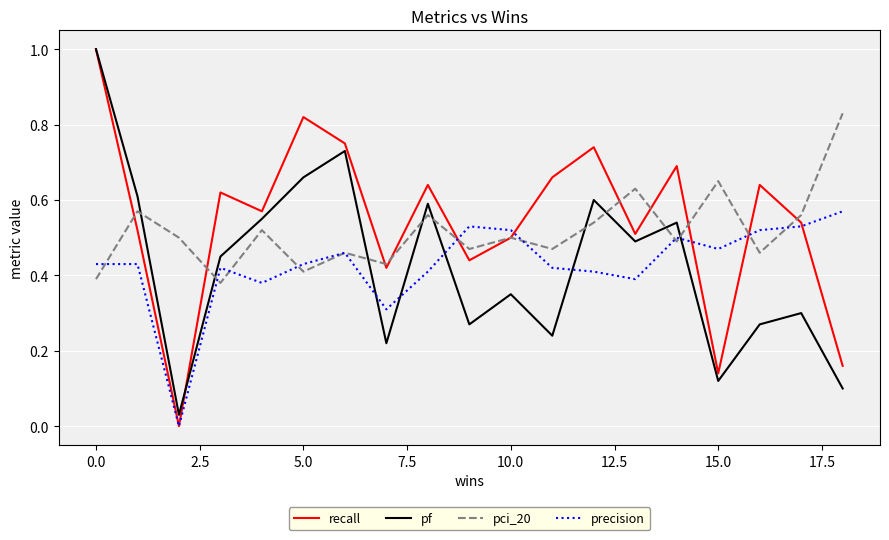

What are all the series names shown in the legend?

recall, pf, pci_20, precision